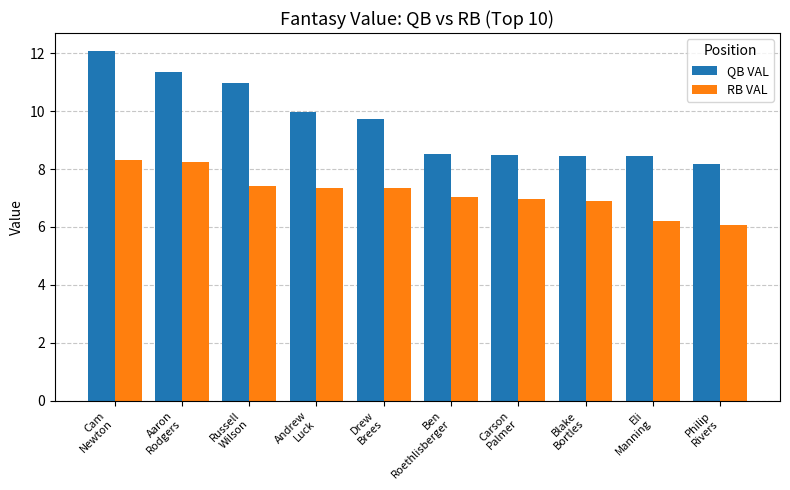

Between Andrew
Luck and Drew
Brees, which series saw the biggest shift?

QB VAL